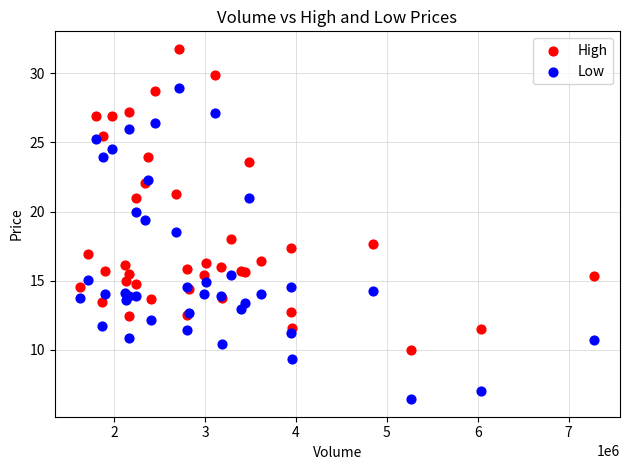

Which series contains the highest Y value?

High